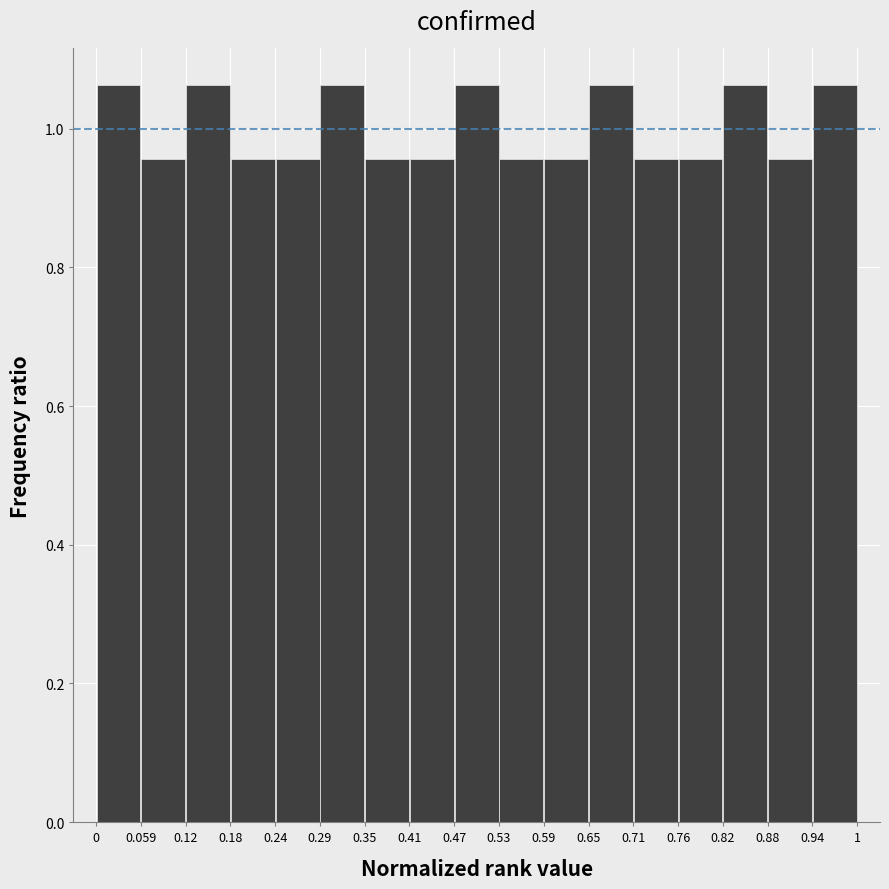

Reading left to right, list every bar in this chart as the range it spans on the x-axis followed by its height. The values are not printed on the chart, so give them approximately, as read against the axis.

0 to 0.059: 1.06
0.059 to 0.12: 0.96
0.12 to 0.18: 1.06
0.18 to 0.24: 0.96
0.24 to 0.29: 0.96
0.29 to 0.35: 1.06
0.35 to 0.41: 0.96
0.41 to 0.47: 0.96
0.47 to 0.53: 1.06
0.53 to 0.59: 0.96
0.59 to 0.65: 0.96
0.65 to 0.71: 1.06
0.71 to 0.76: 0.96
0.76 to 0.82: 0.96
0.82 to 0.88: 1.06
0.88 to 0.94: 0.96
0.94 to 1: 1.06